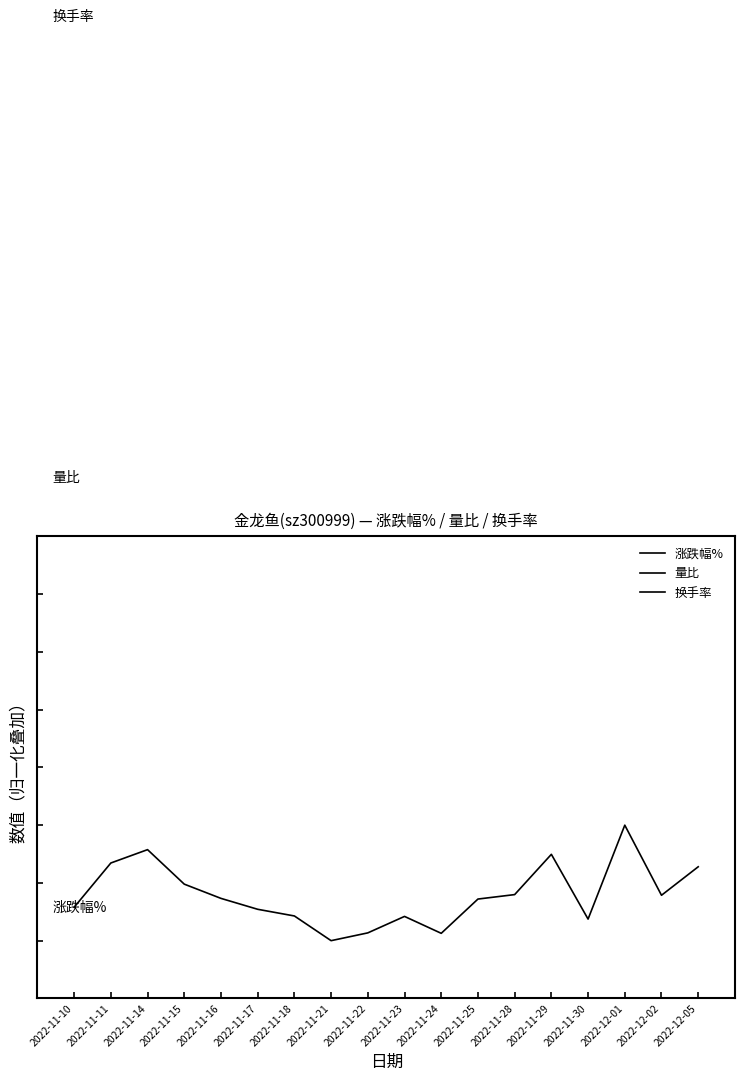

Which label corresponds to the largest value in the chart?

2022-12-01